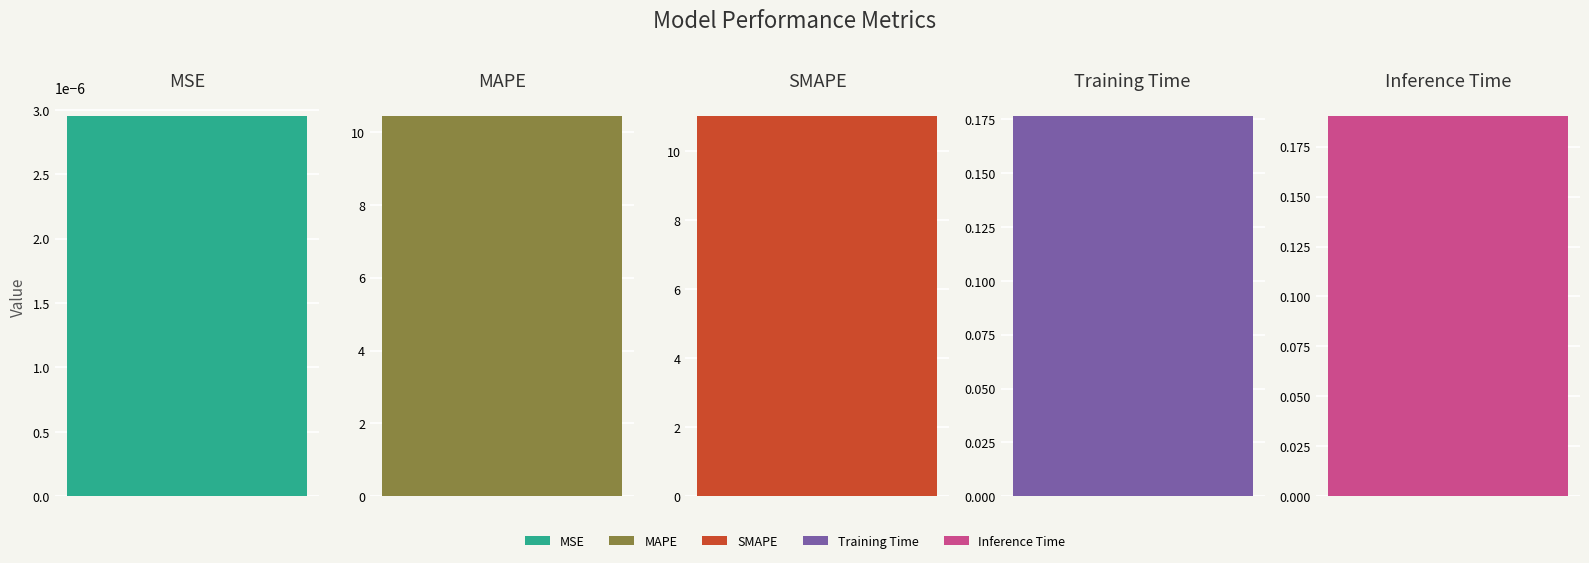

What is the maximum value shown in the chart?

11.0